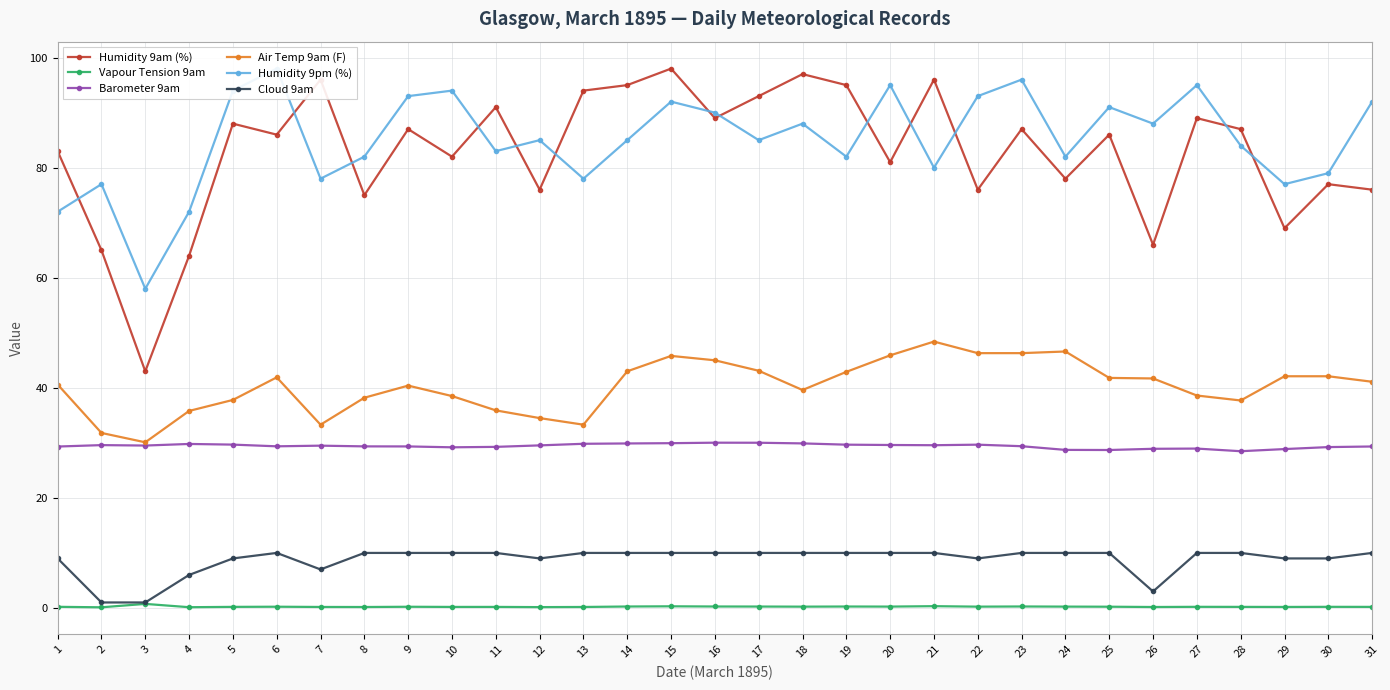

True or false: Barometer 9am has a value of 29.0 at 27.

True